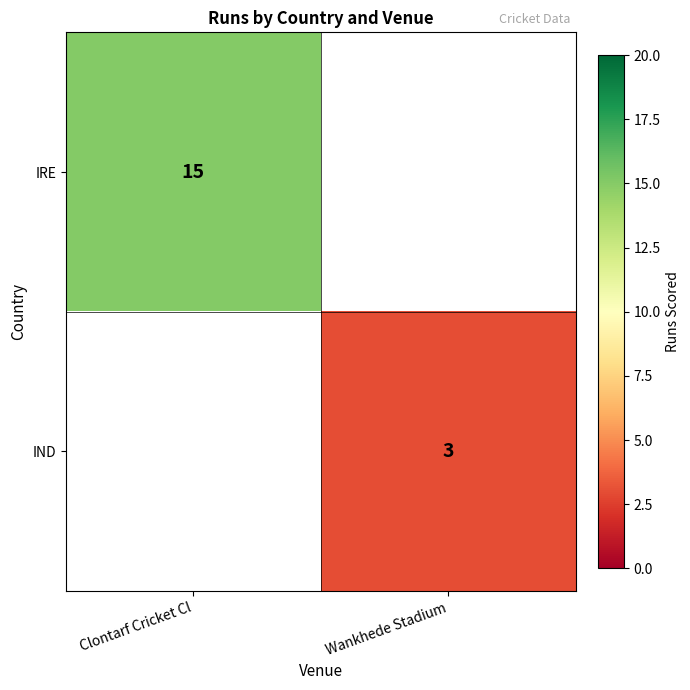

Is it true that IND equals 4 at Wankhede Stadium?

False